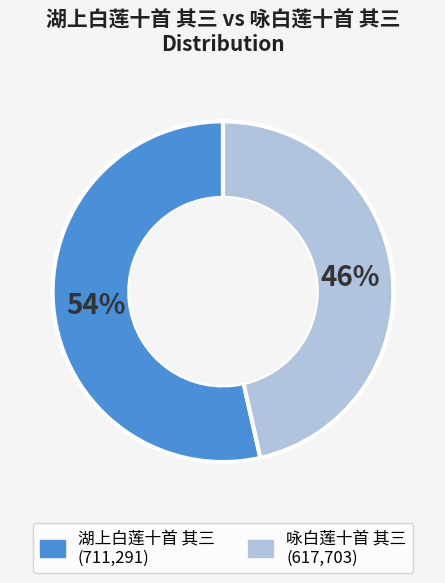

How many slices are in this pie chart?

2